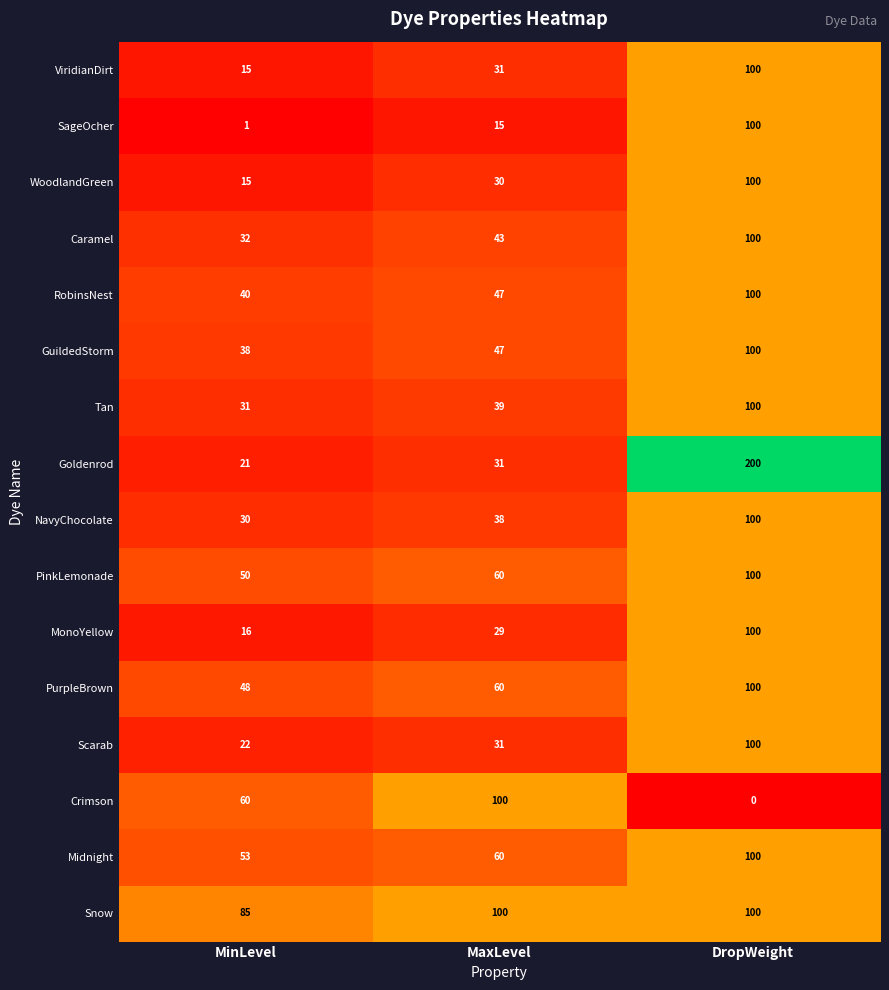

At which category is the sum across all series the highest?

DropWeight